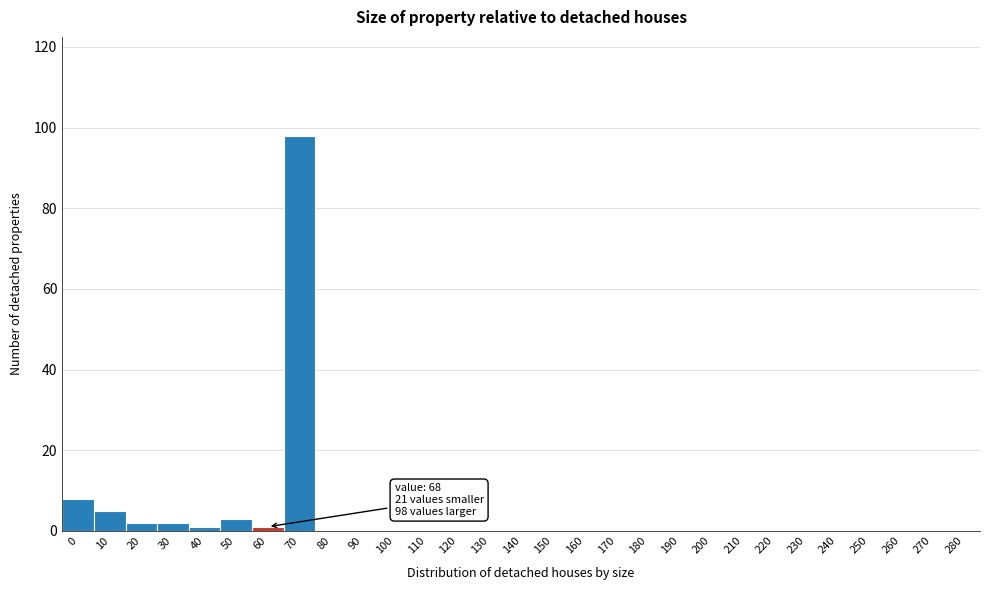

Reading right to left, list all the values displayed in this chart.

280=0	270=0	260=0	250=0	240=0	230=0	220=0	210=0	200=0	190=0	180=0	170=0	160=0	150=0	140=0	130=0	120=0	110=0	100=0	90=0	80=0	70=98	60=1	50=3	40=1	30=2	20=2	10=5	0=8